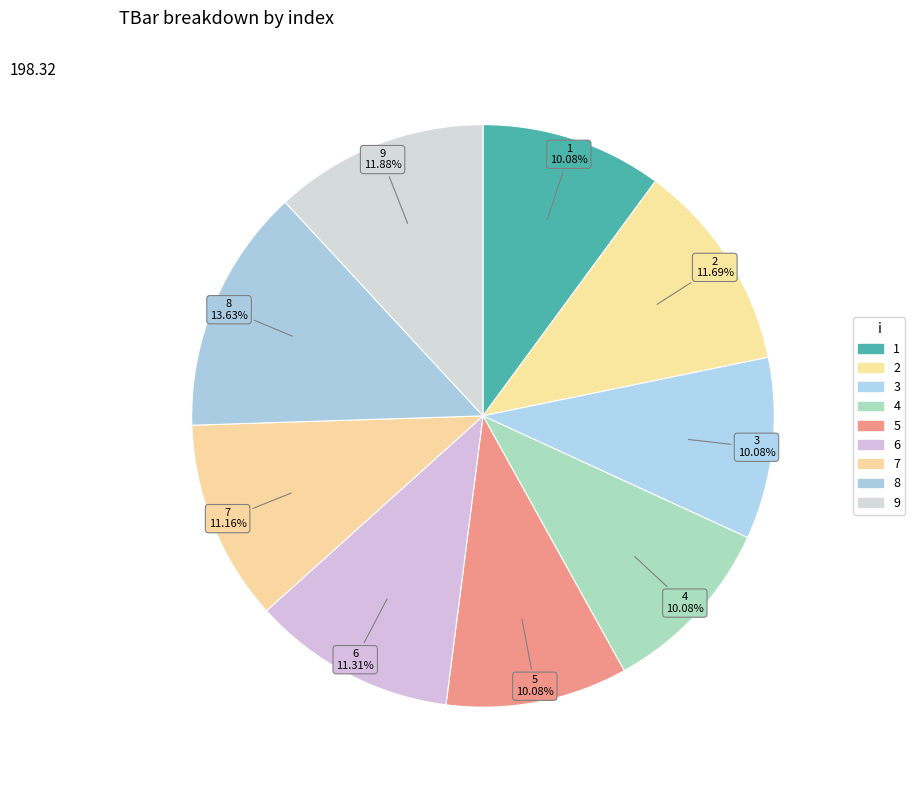

Combined, what portion of the pie is 3 and 9?

22.0%